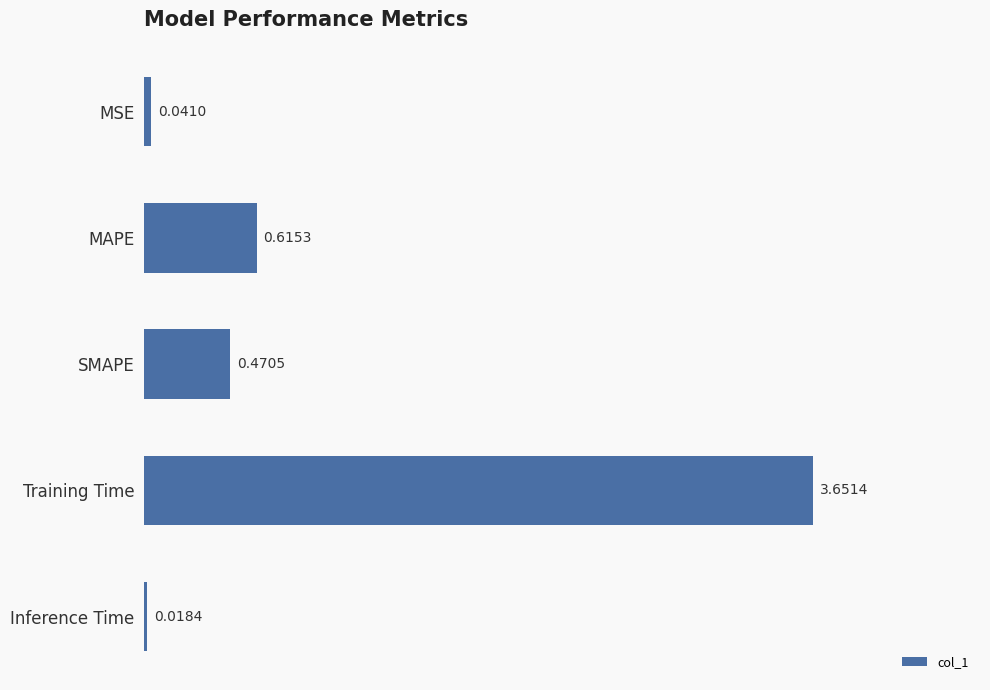

Between MAPE and MSE, which is larger?

MAPE